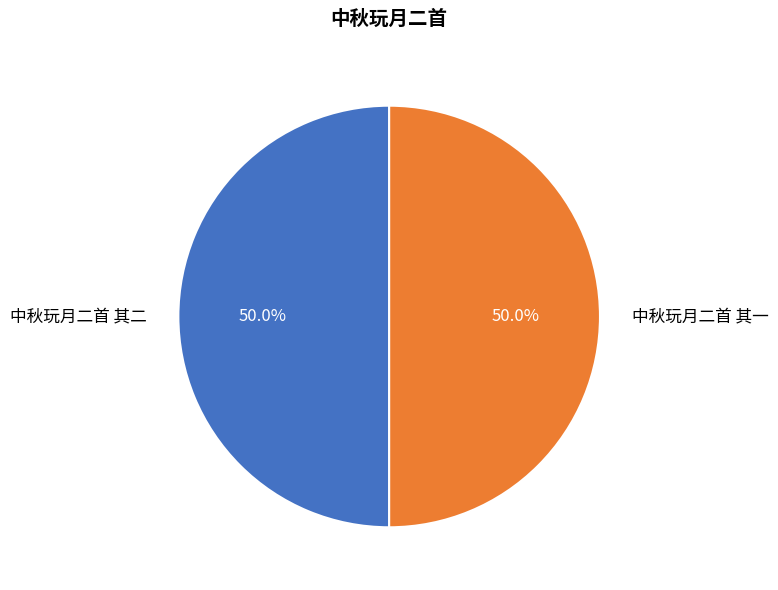

What is the total percentage of 中秋玩月二首 其二 and 中秋玩月二首 其一?

100.0%